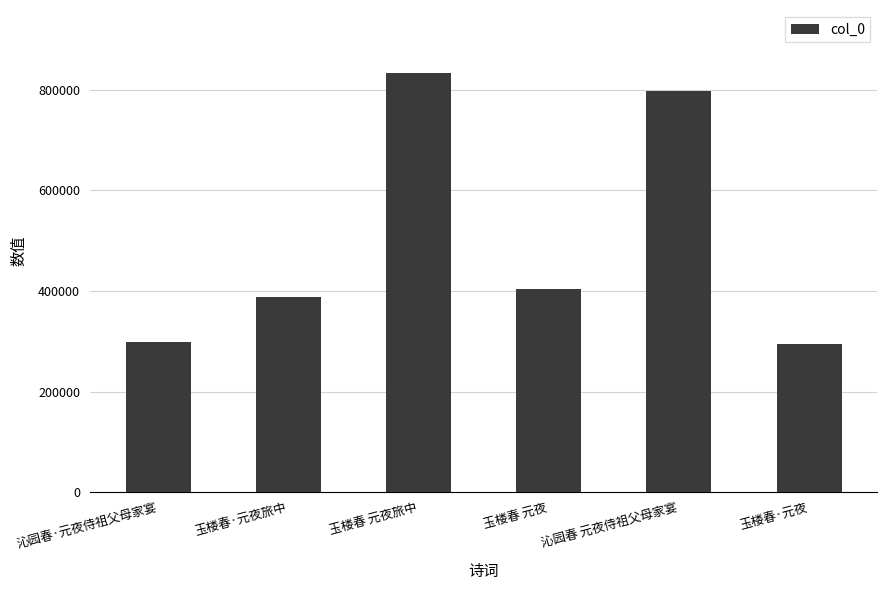

What position from the right is 沁园春·元夜侍祖父母家宴?

6